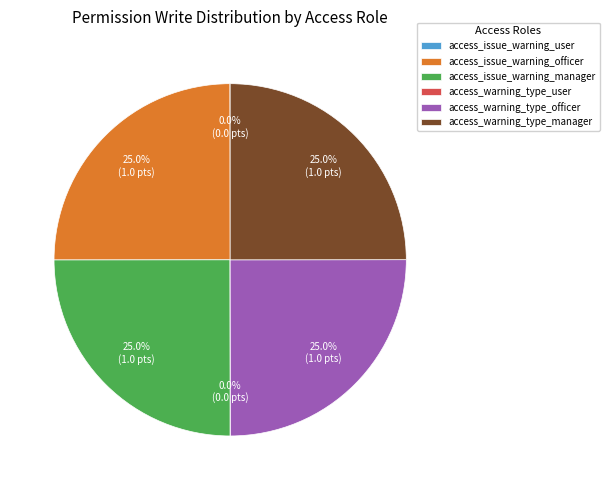

Does any single category account for the majority?

No